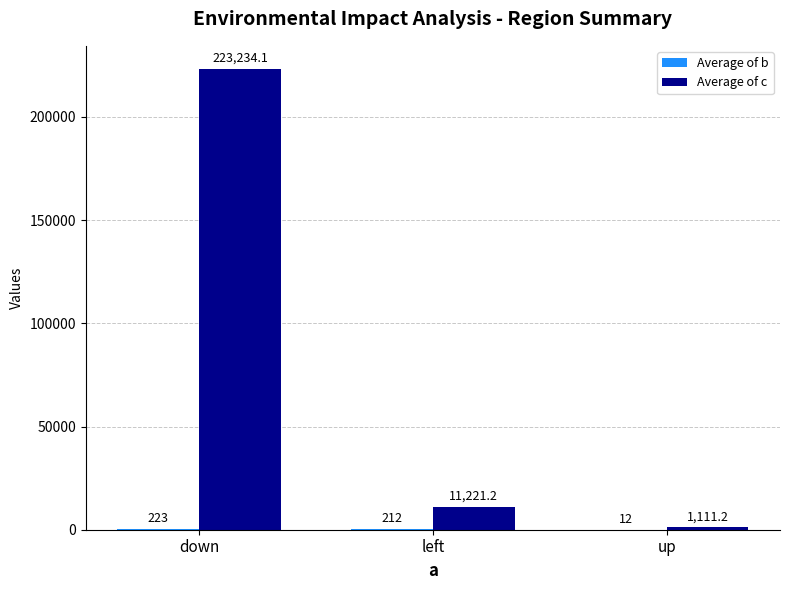

What is the maximum value shown in the chart?

223234.1